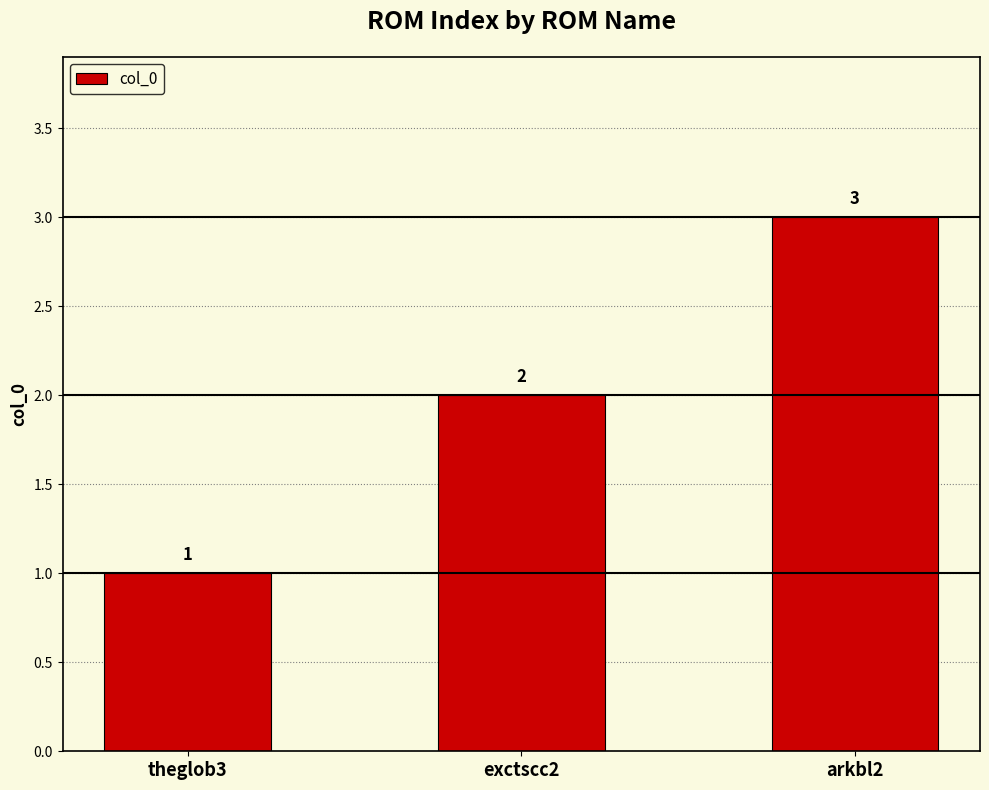

Is it true that the value at theglob3 is 1?

True